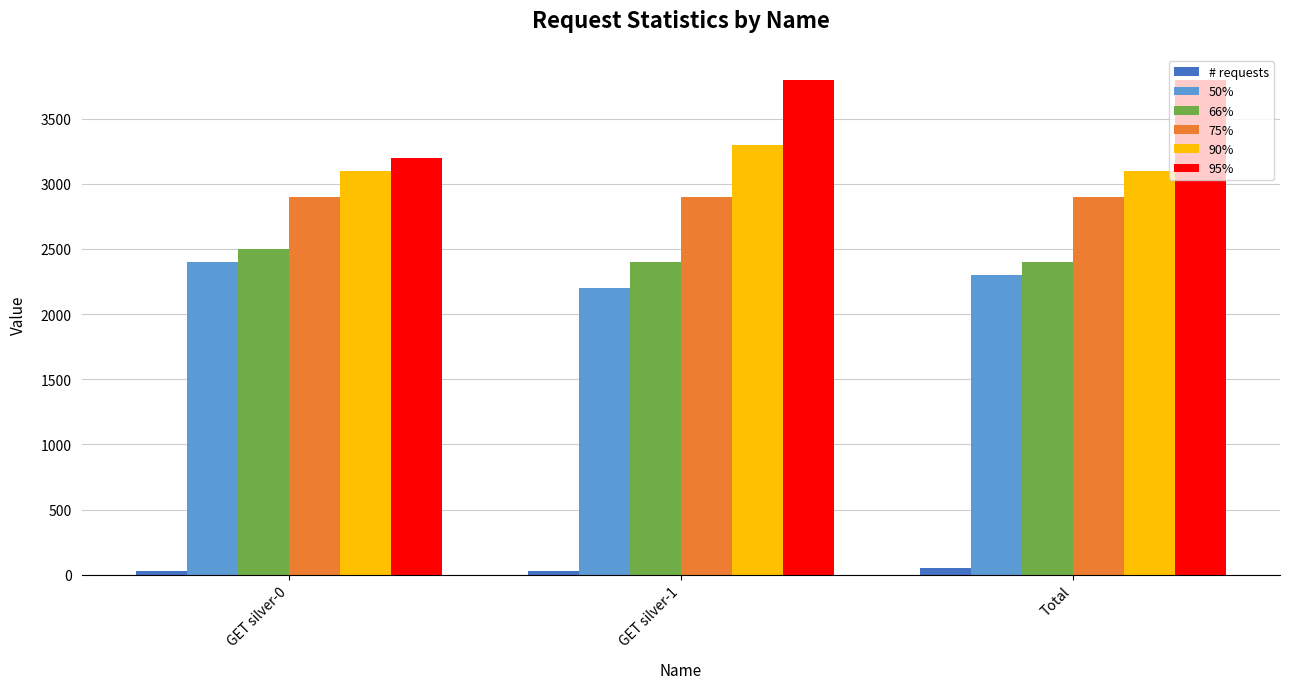

Is the value of 75% at GET silver-1 greater than the value of 66% at Total?

Yes